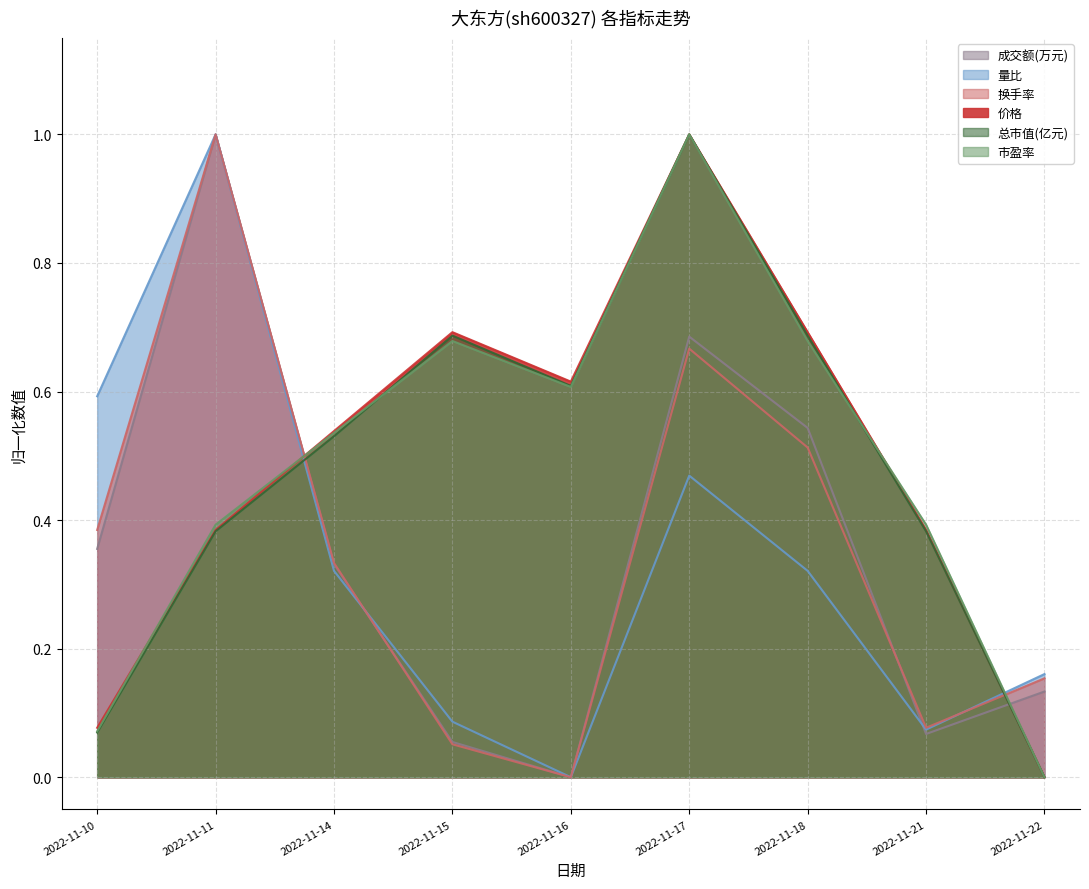

Which series has the widest spread of values?

成交额(万元)